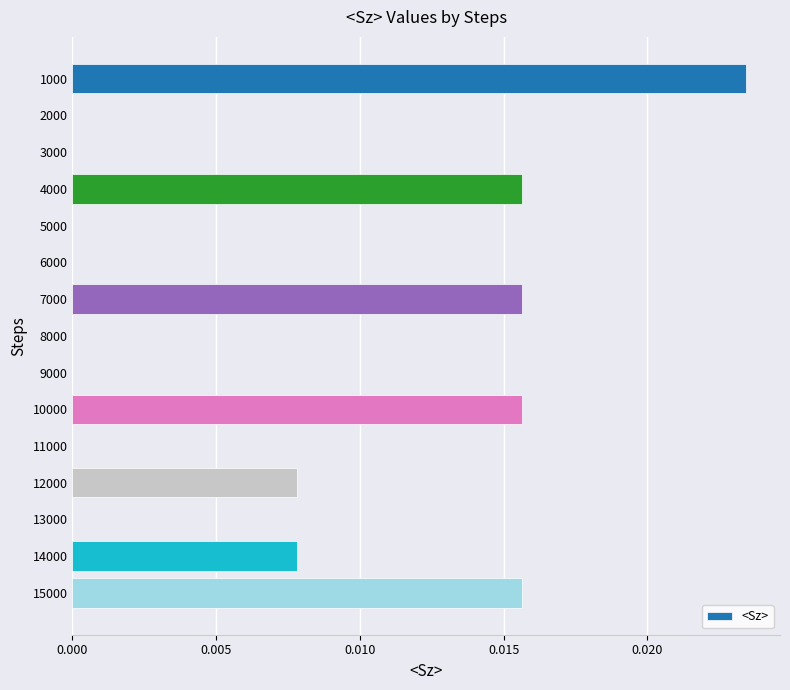

The chart shows a value of 0.0 at 12000. True or false?

True